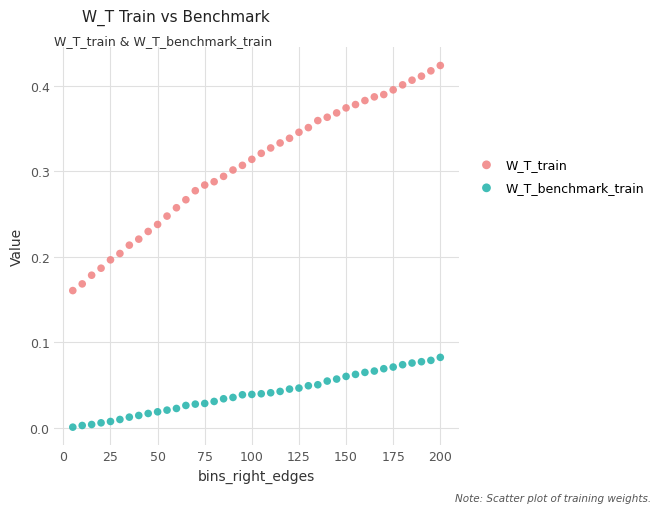

Which series reaches the minimum Y coordinate?

W_T_benchmark_train